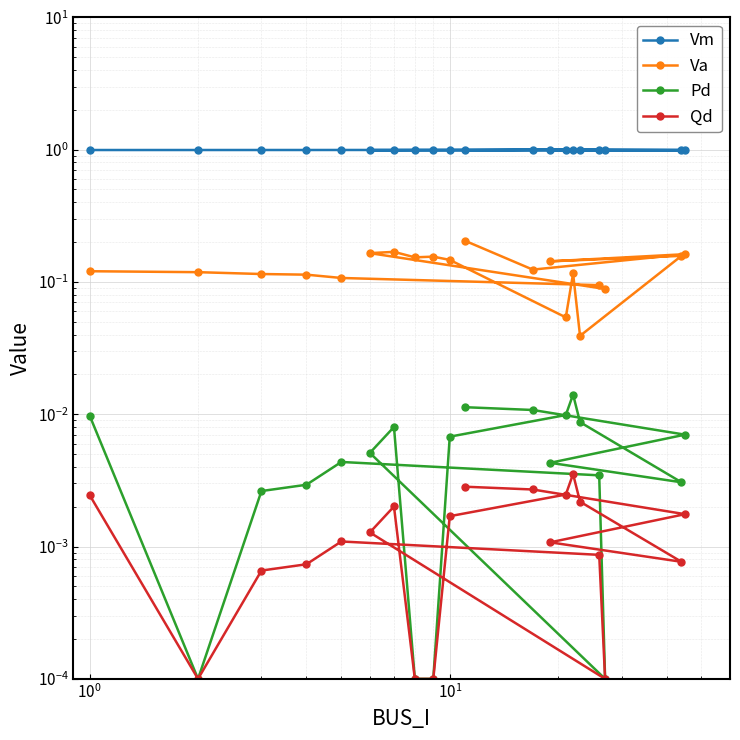

Which series has the widest spread of values?

Va